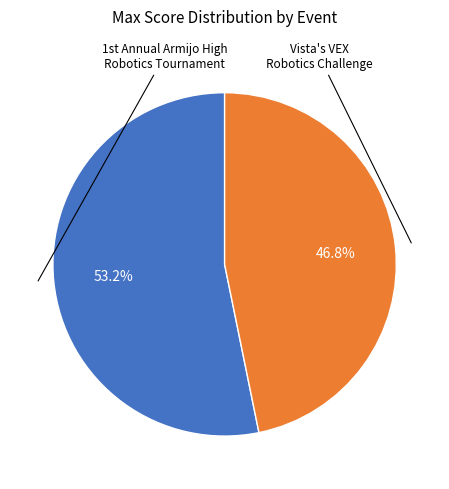

Is there any slice that represents more than half of the pie?

Yes